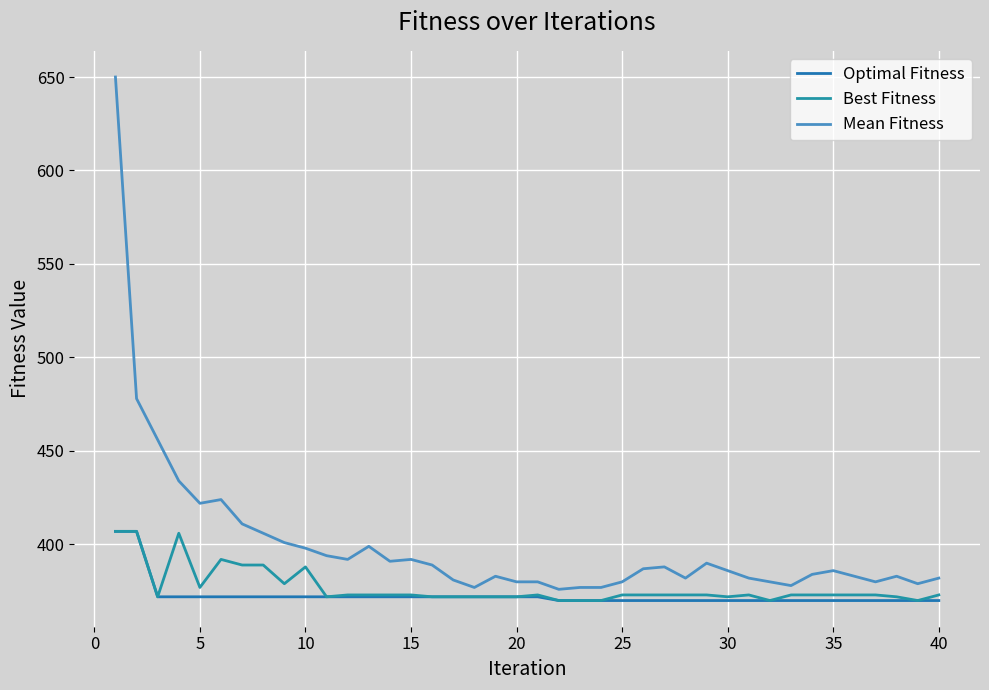

Does the chart display data point markers on the line(s)?

No